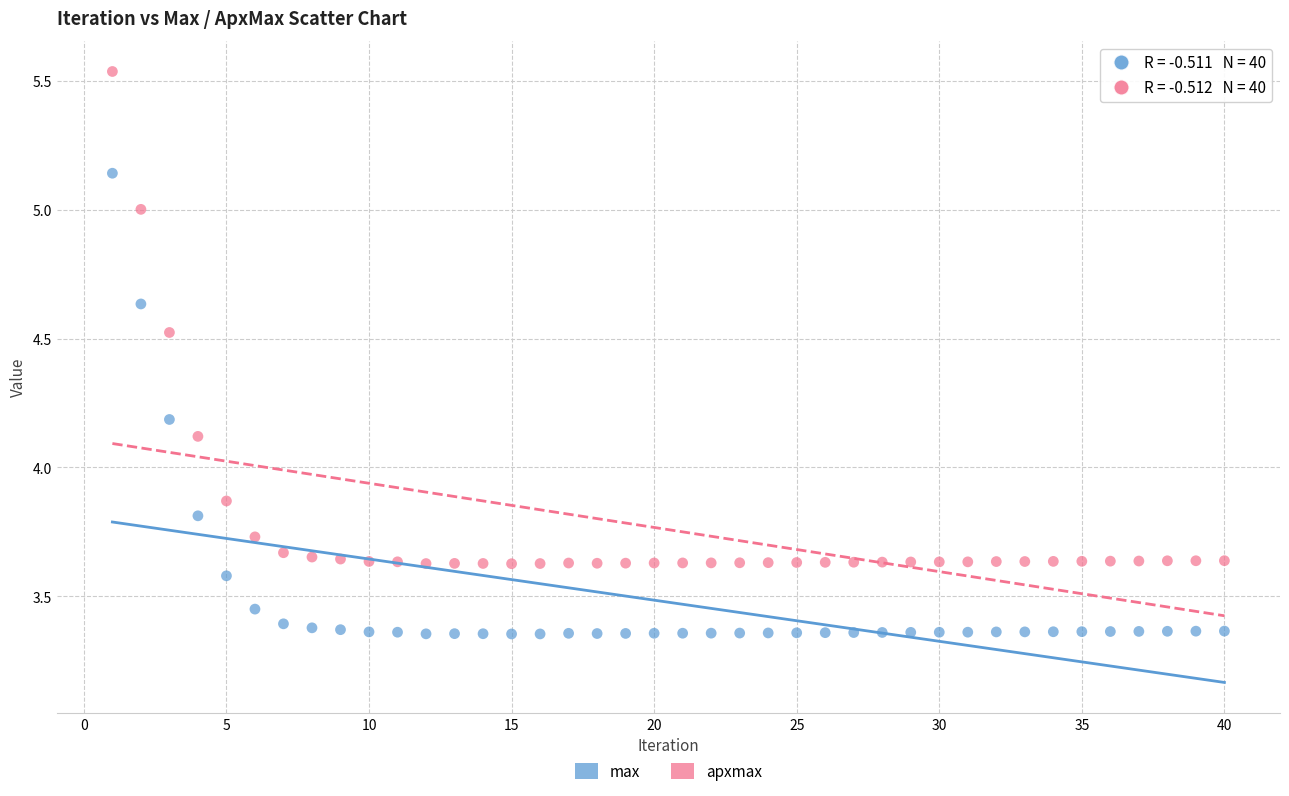

Which series reaches the maximum Y coordinate?

apxmax